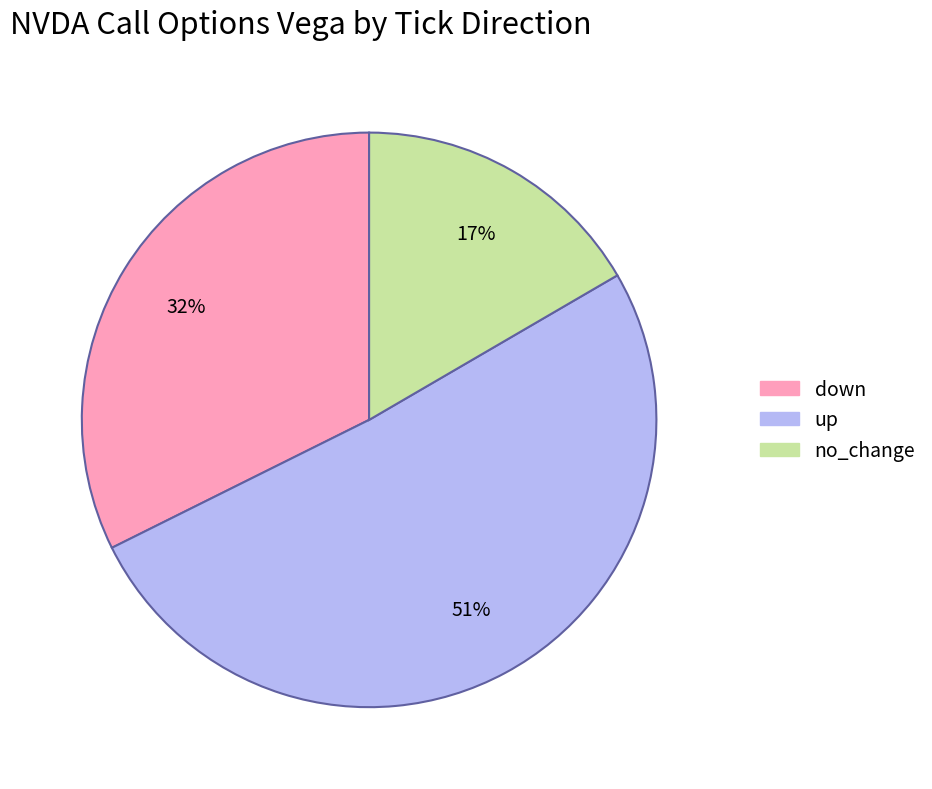

Is there a majority slice in this chart?

Yes